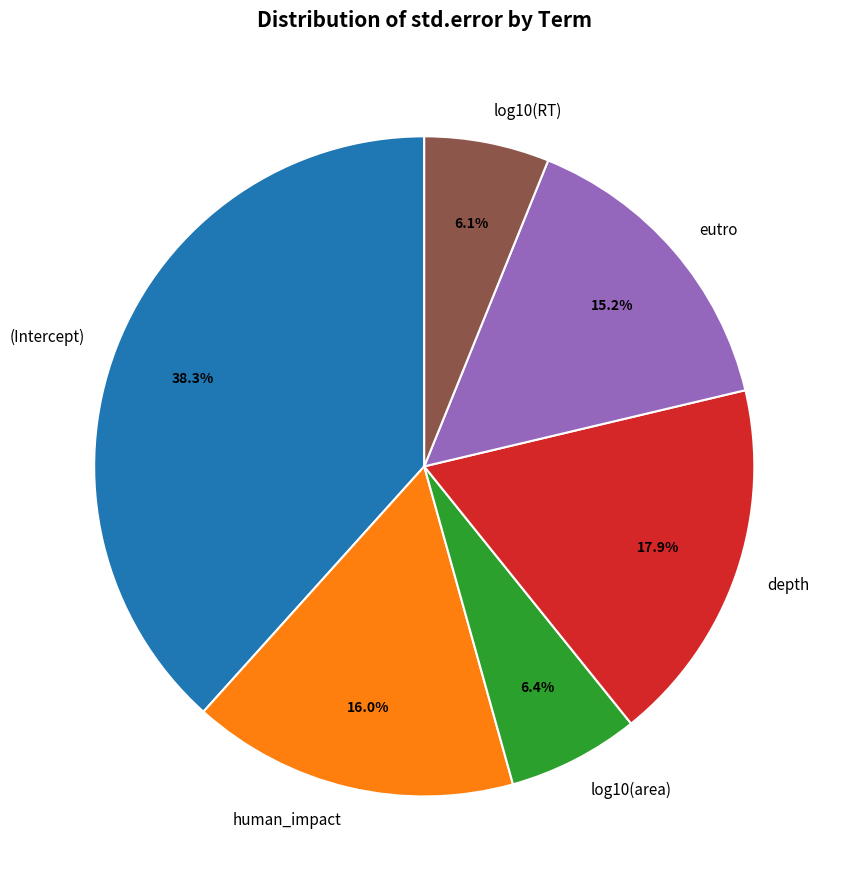

What percentage is the depth slice, to the nearest percent?

18%